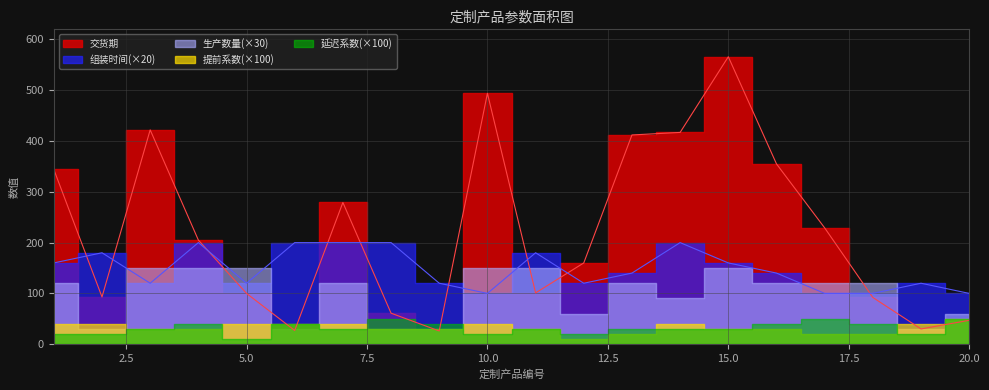

Which series ends up on top after the final intersection of 提前系数_scaled and 延迟系数_scaled?

提前系数_scaled